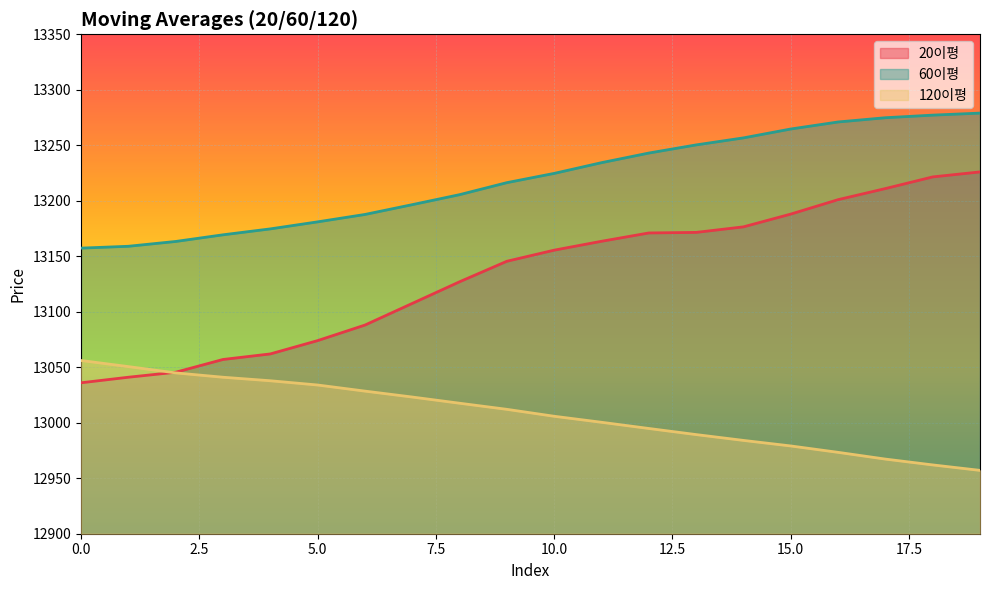

Between 16 and 10, which is larger?

16